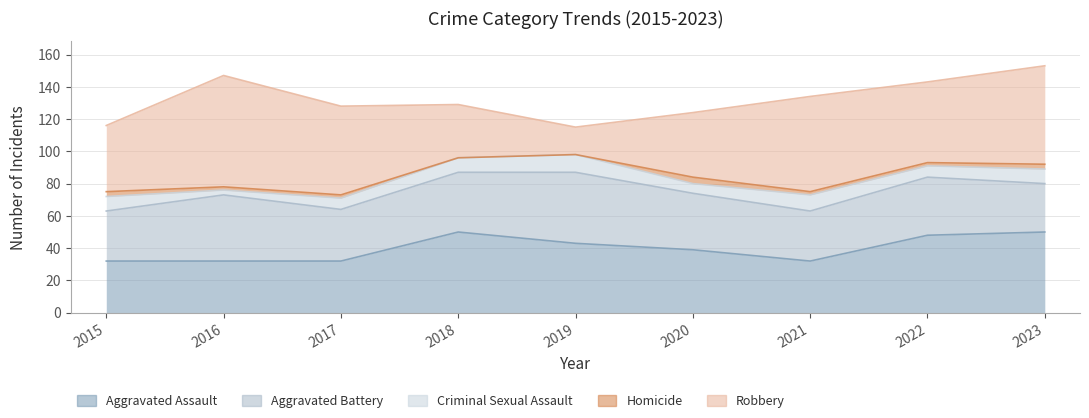

What is the difference between the maximum and minimum values in the Robbery series?

52